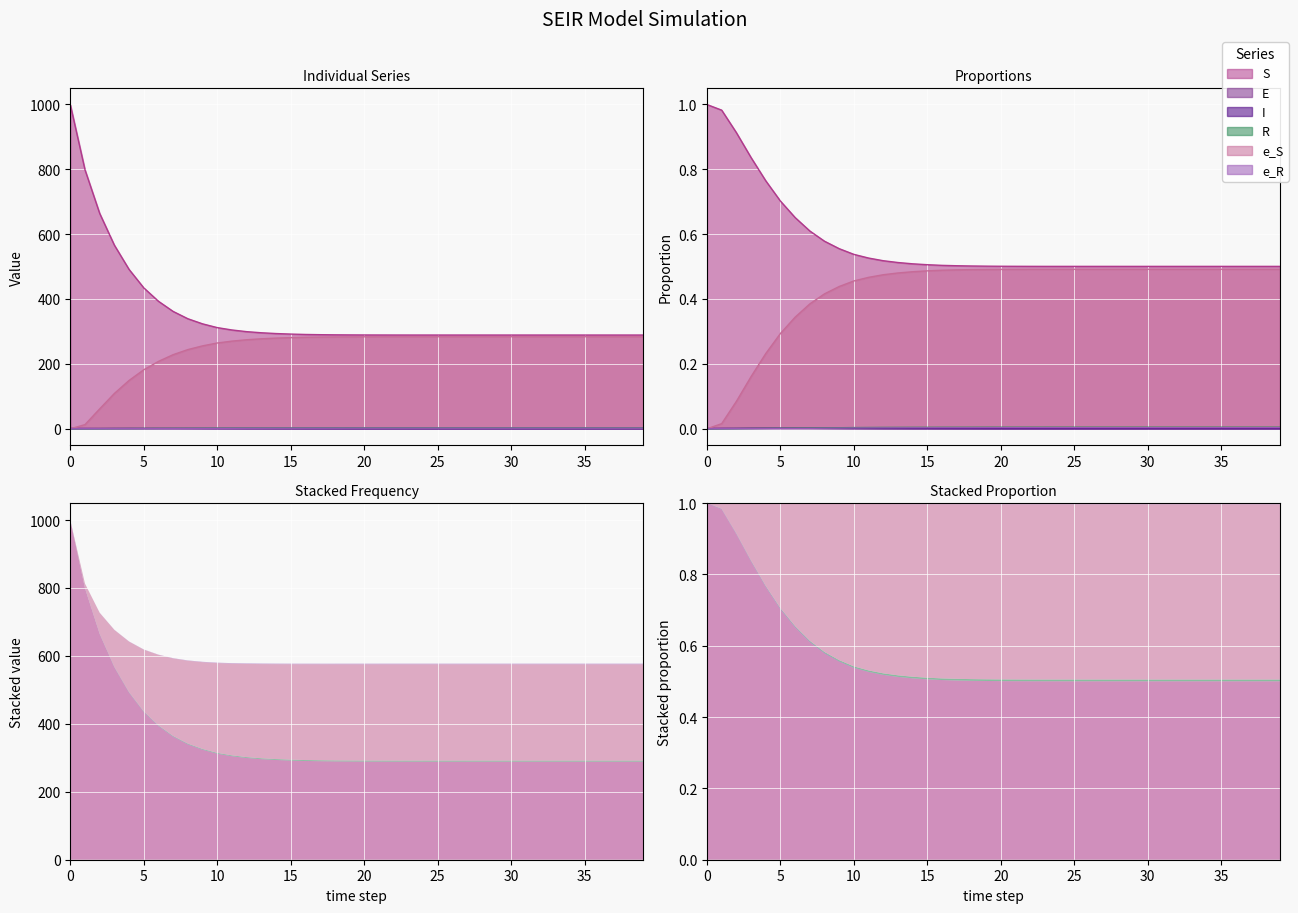

Which series changed the most between 10 and 22?

S